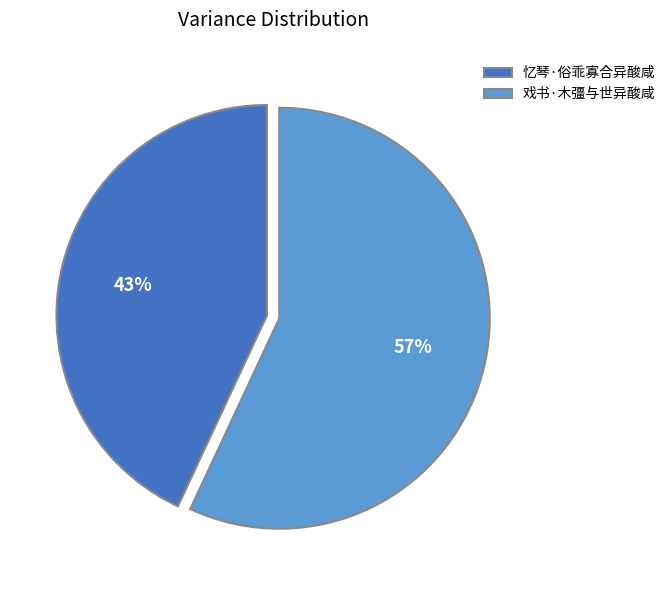

Which slice is the largest?

戏书·木彊与世异酸咸